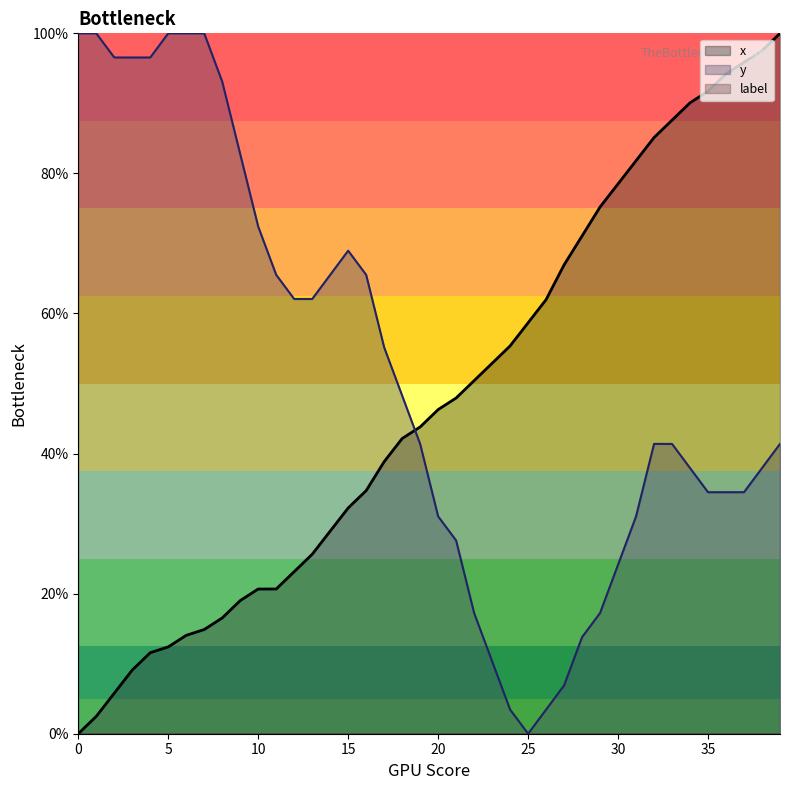

Reading left to right, transcribe all the data shown in this chart.

x: 0=0.0	1=2.5	2=5.8	3=9.1	4=11.6	5=12.4	6=14.0	7=14.9	8=16.5	9=19.0	10=20.7	11=20.7	12=23.1	13=25.6	14=28.9	15=32.2	16=34.7	17=38.8	18=42.1	19=43.8	20=46.3	21=47.9	22=50.4	23=52.9	24=55.4	25=58.7	26=62.0	27=66.9	28=71.1	29=75.2	30=78.5	31=81.8	32=85.1	33=87.6	34=90.1	35=91.7	36=94.2	37=95.9	38=97.5	39=100.0
y: 0=100.0	1=100.0	2=96.6	3=96.6	4=96.6	5=100.0	6=100.0	7=100.0	8=93.1	9=82.8	10=72.4	11=65.5	12=62.1	13=62.1	14=65.5	15=69.0	16=65.5	17=55.2	18=48.3	19=41.4	20=31.0	21=27.6	22=17.2	23=10.3	24=3.4	25=0.0	26=3.4	27=6.9	28=13.8	29=17.2	30=24.1	31=31.0	32=41.4	33=41.4	34=37.9	35=34.5	36=34.5	37=34.5	38=37.9	39=41.4